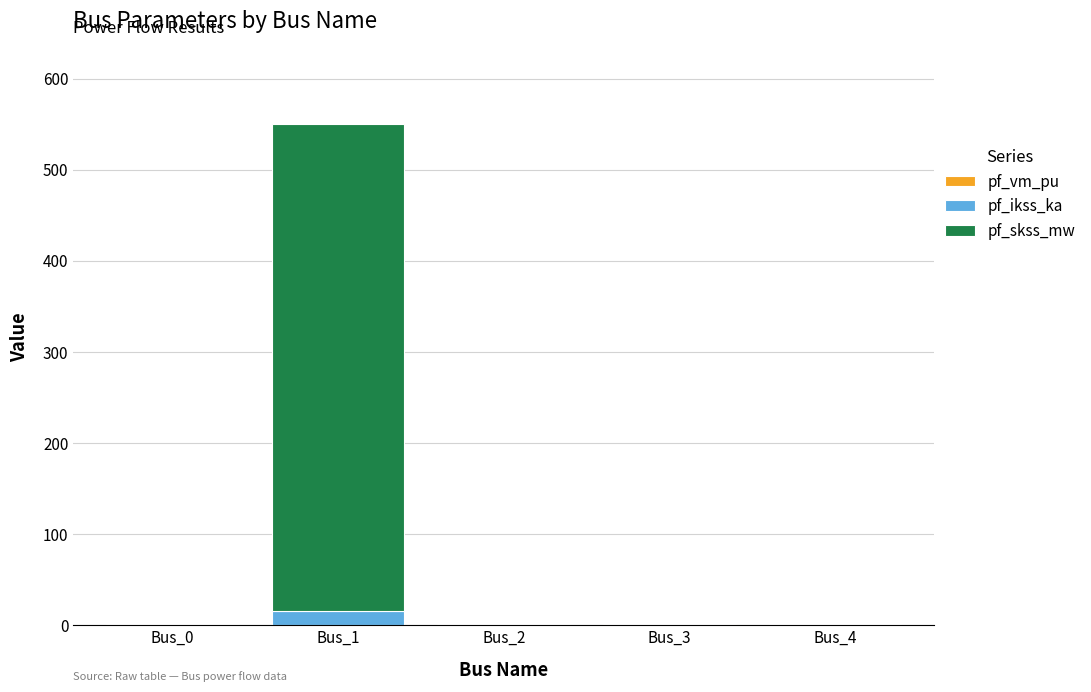

What is the total value across all series at Bus_1?

550.4